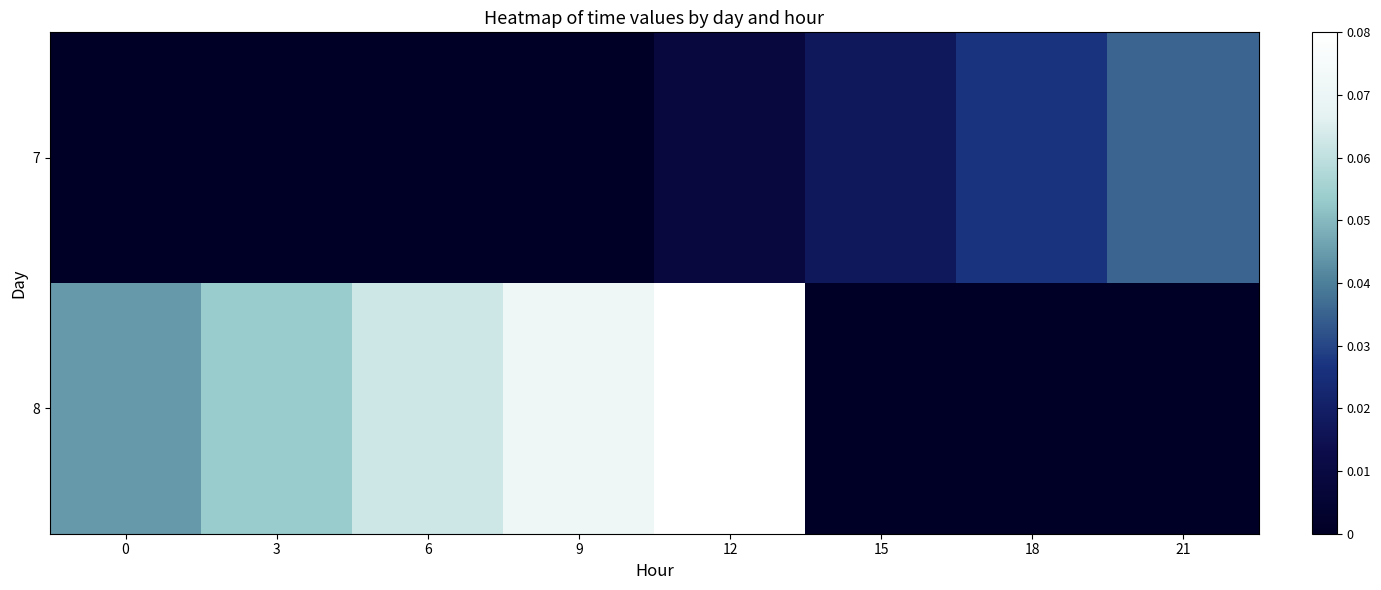

What is the maximum value shown in the chart?

1.0